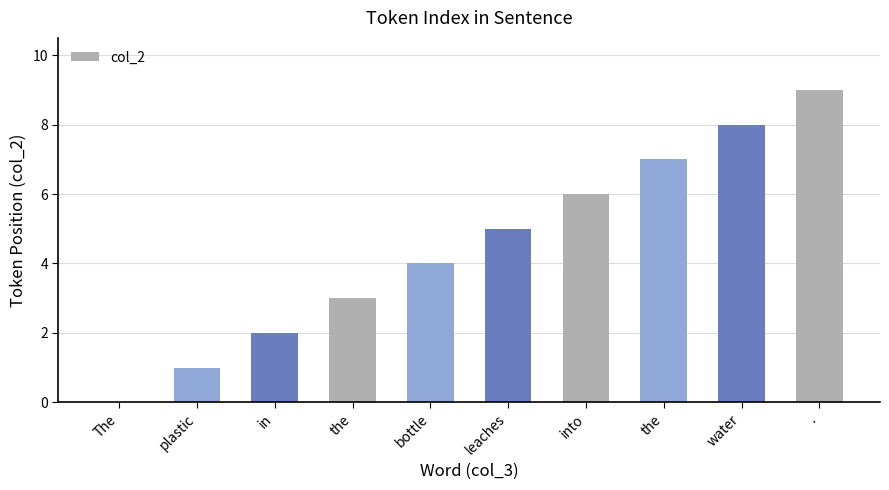

Count the number of categories in the chart.

10